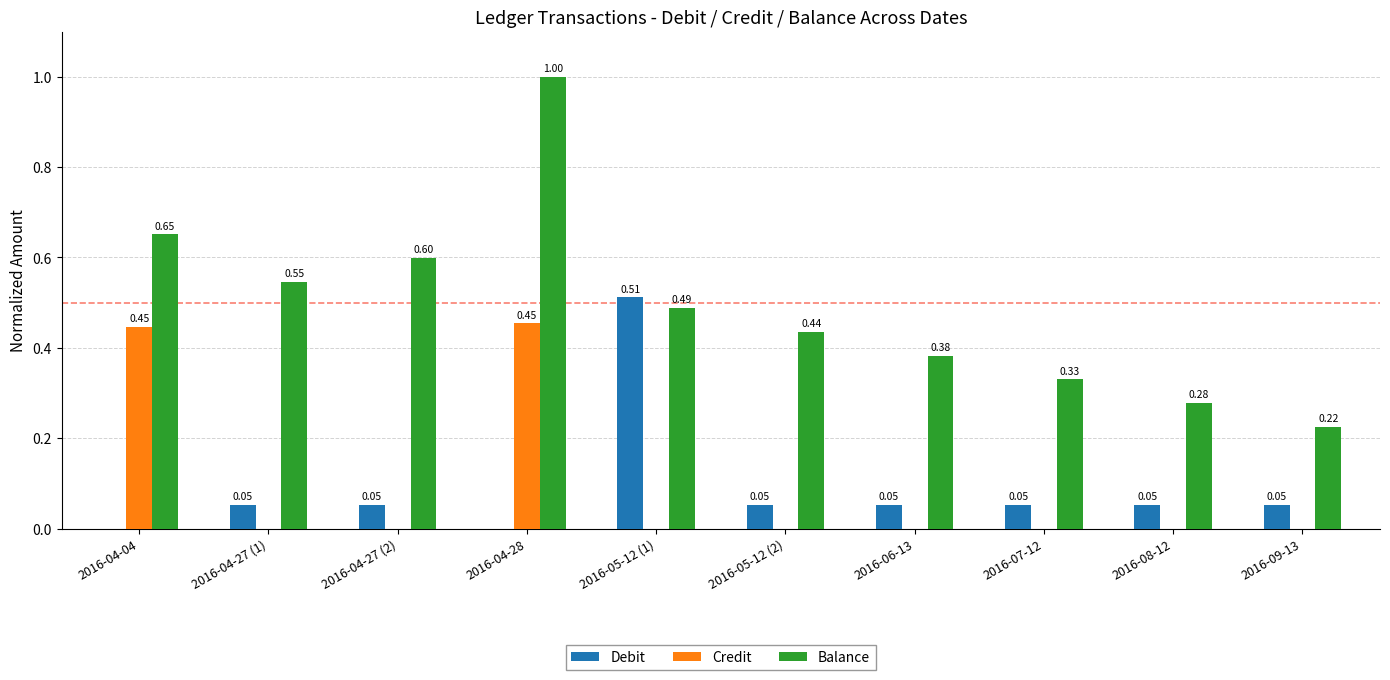

Which series has the widest spread of values?

Balance